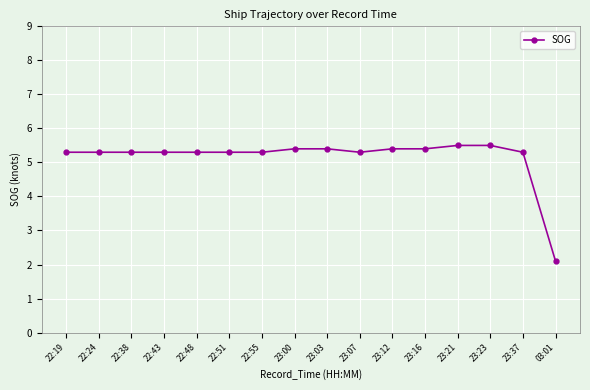

What is the difference between the maximum and minimum values?

3.4